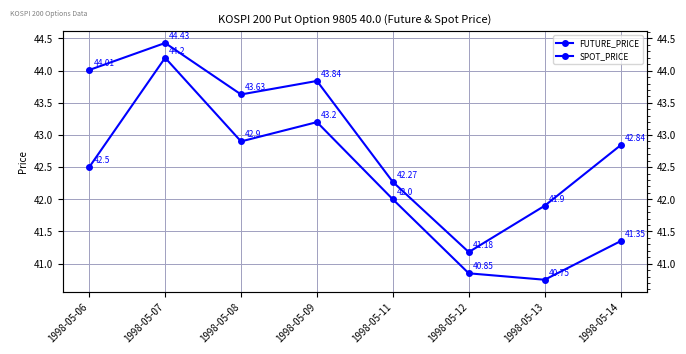

Reading left to right, transcribe all the data shown in this chart.

FUTURE_PRICE: 1998-05-06=42.5	1998-05-07=44.2	1998-05-08=42.9	1998-05-09=43.2	1998-05-11=42.0	1998-05-12=40.9	1998-05-13=40.8	1998-05-14=41.4
SPOT_PRICE: 1998-05-06=44.0	1998-05-07=44.4	1998-05-08=43.6	1998-05-09=43.8	1998-05-11=42.3	1998-05-12=41.2	1998-05-13=41.9	1998-05-14=42.8